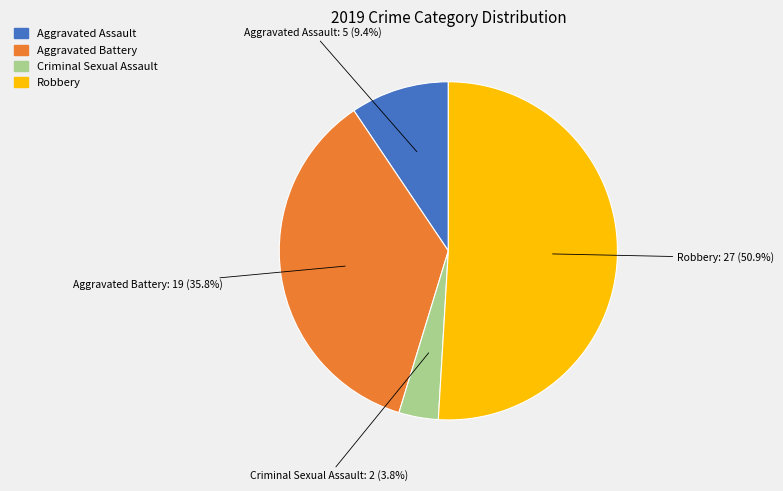

Does any single category account for the majority?

Yes